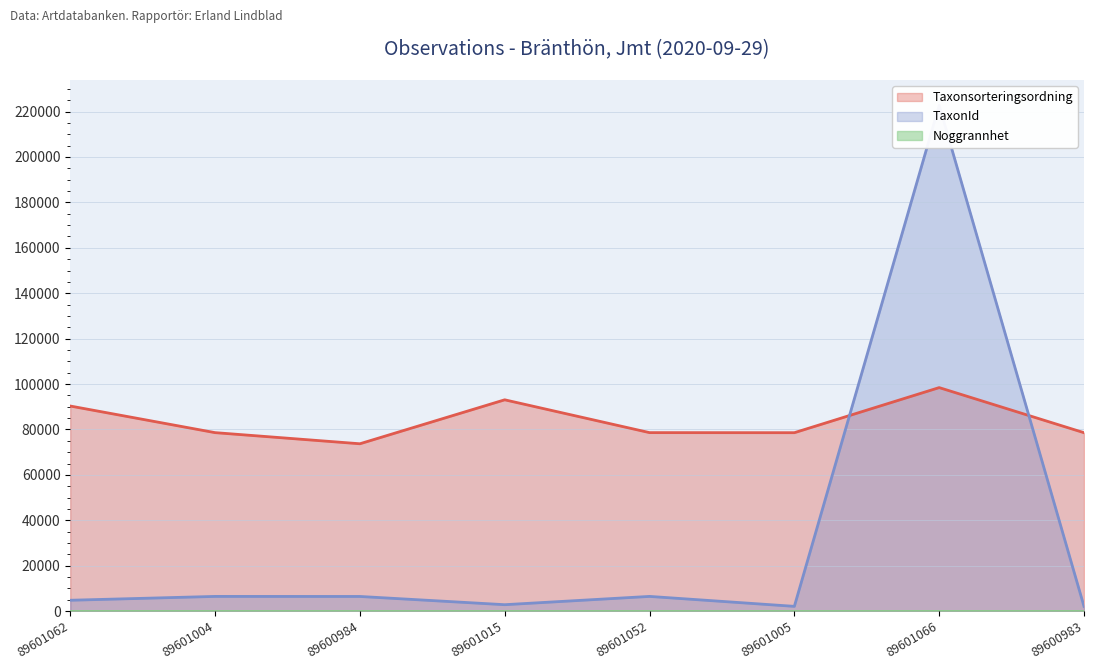

The Taxonsorteringsordning series shows 48171 at 89601005. True or false?

False